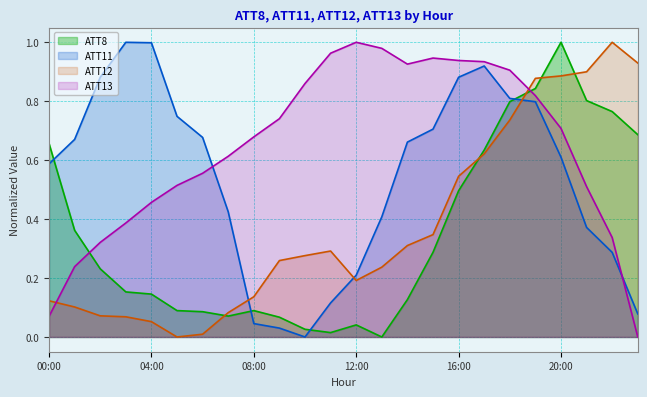

How many interior local valleys does the ATT13 series have?

1